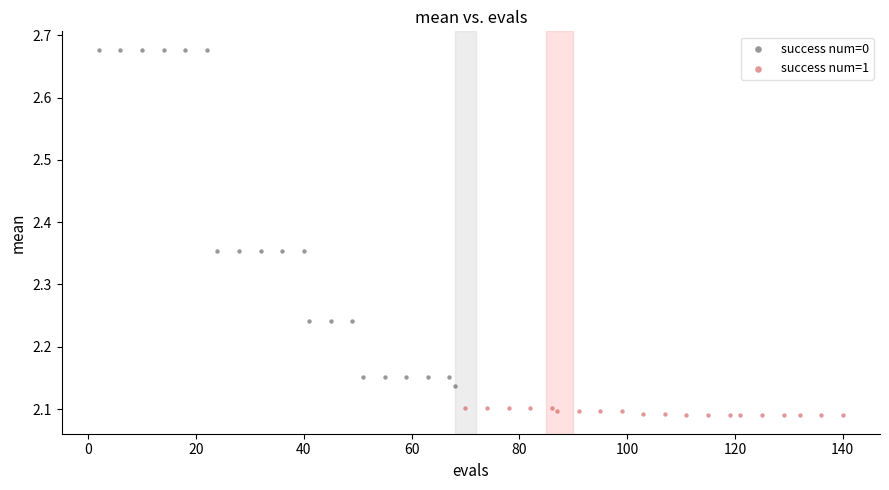

What are all the series names shown in the legend?

success num=0, success num=1